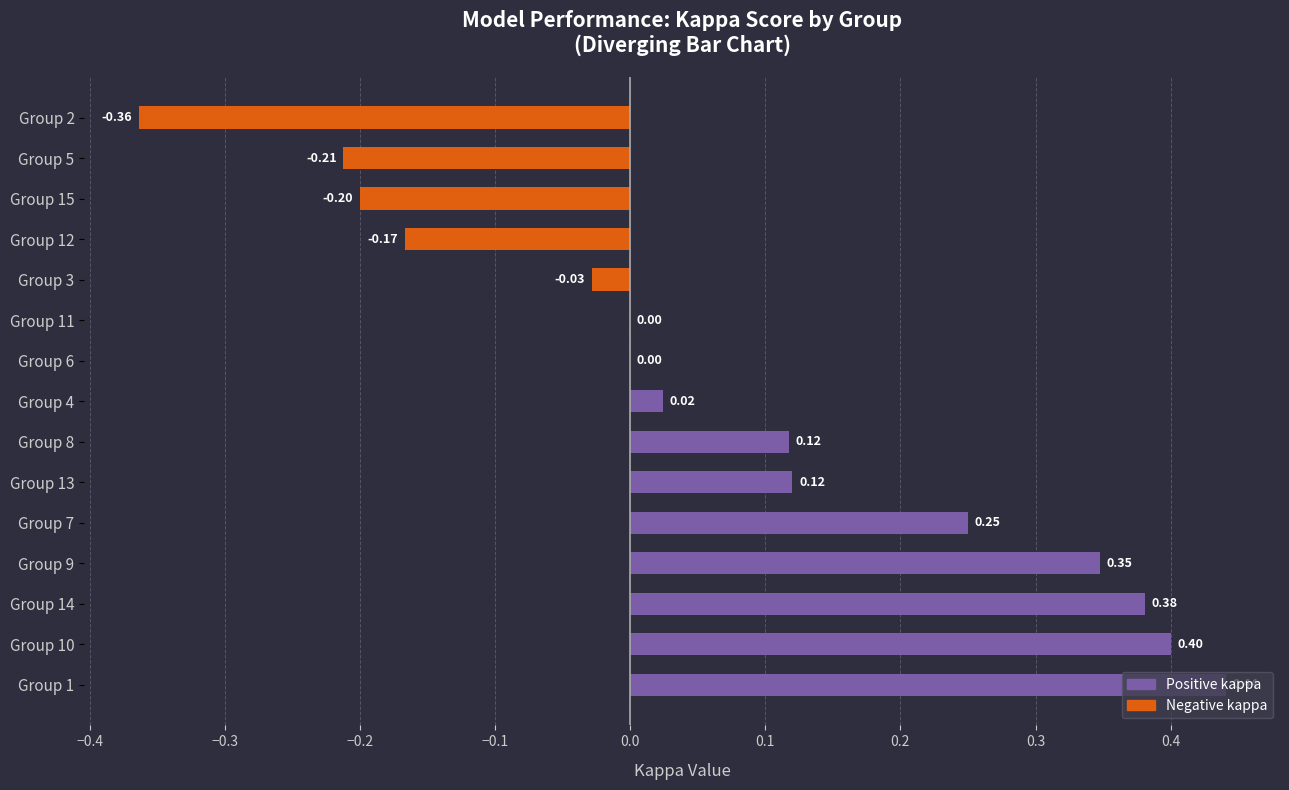

What is the sum of all values?

1.1